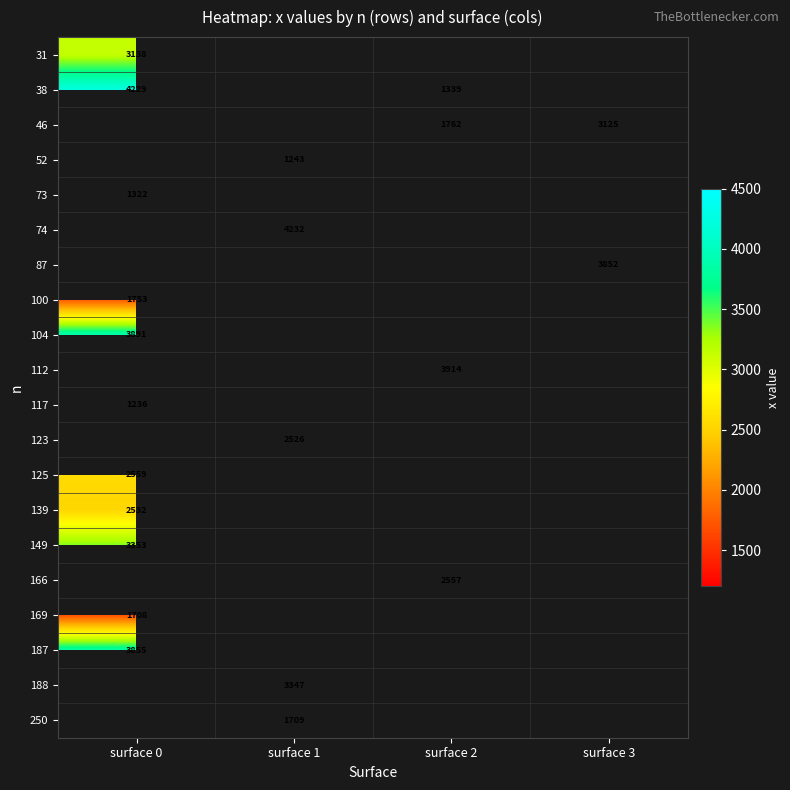

Rank the series by their maximum value, from highest to lowest.

38, 31, 46, 52, 74, 87, 104, 100, 73, 112, 123, 187, 188, 250, 149, 125, 117, 166, 169, 139